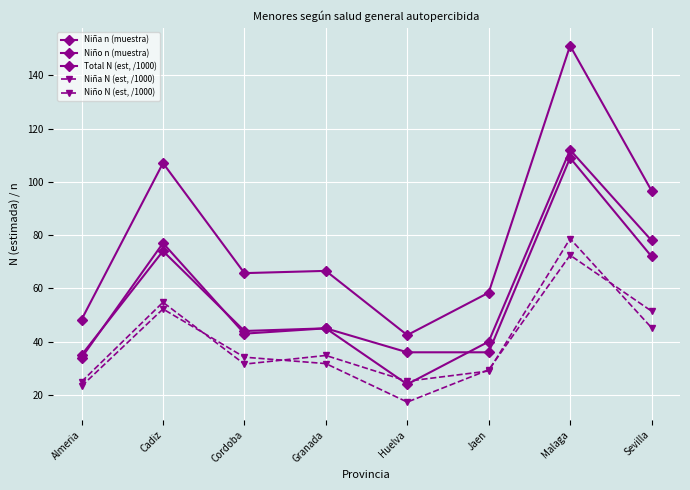

What position from the left is Malaga?

7